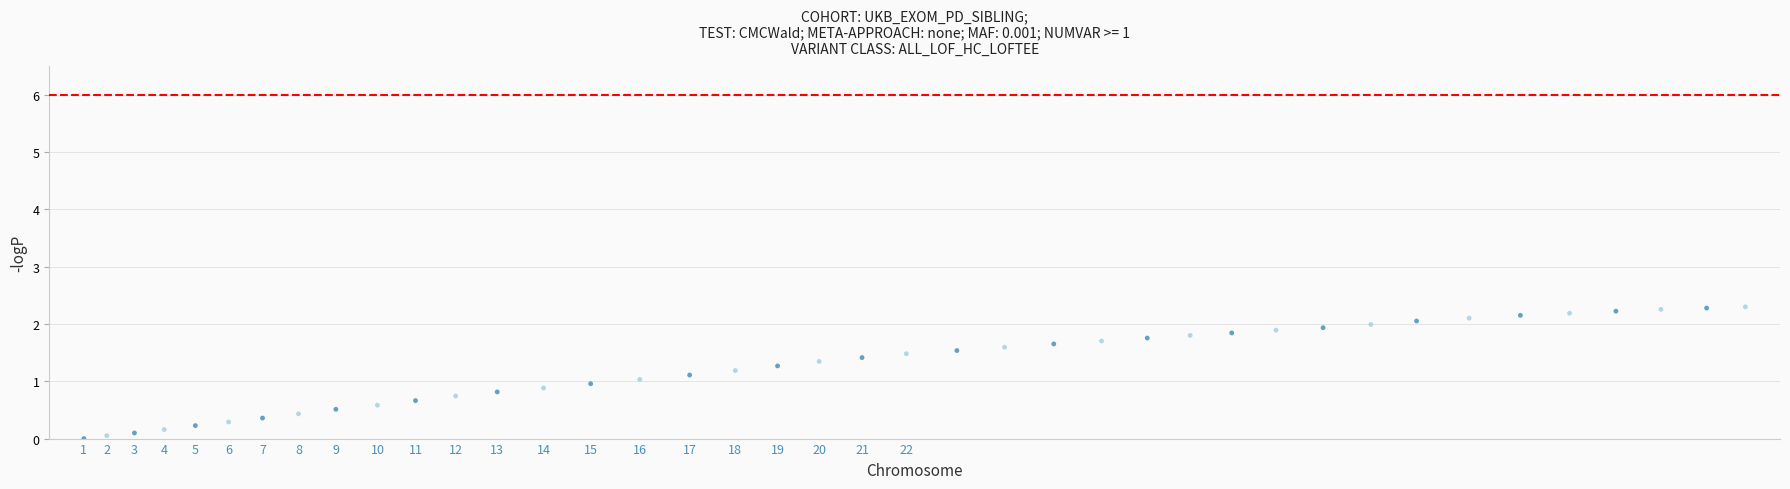

What is the range of X values (max minus min)?

240.0